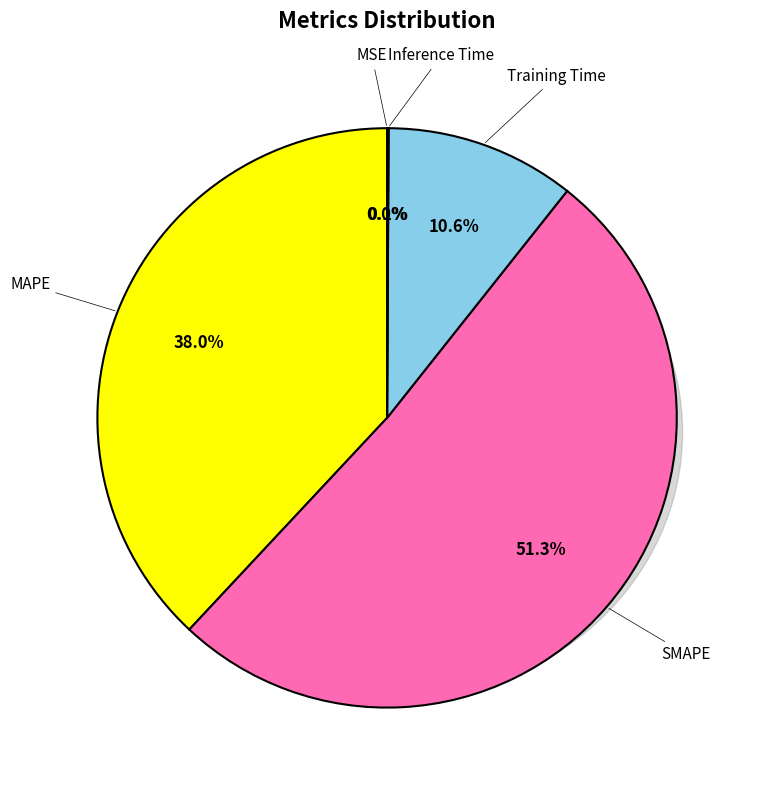

How many slices are in this pie chart?

5